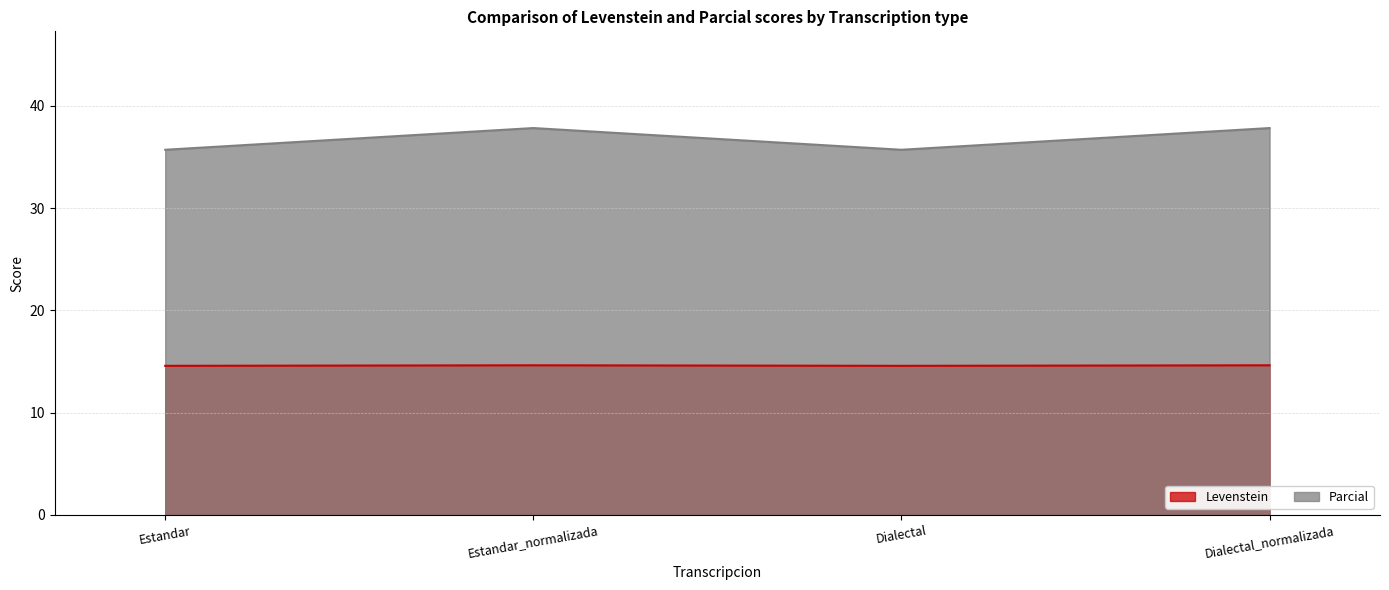

How many values in the Parcial series exceed 37?

2